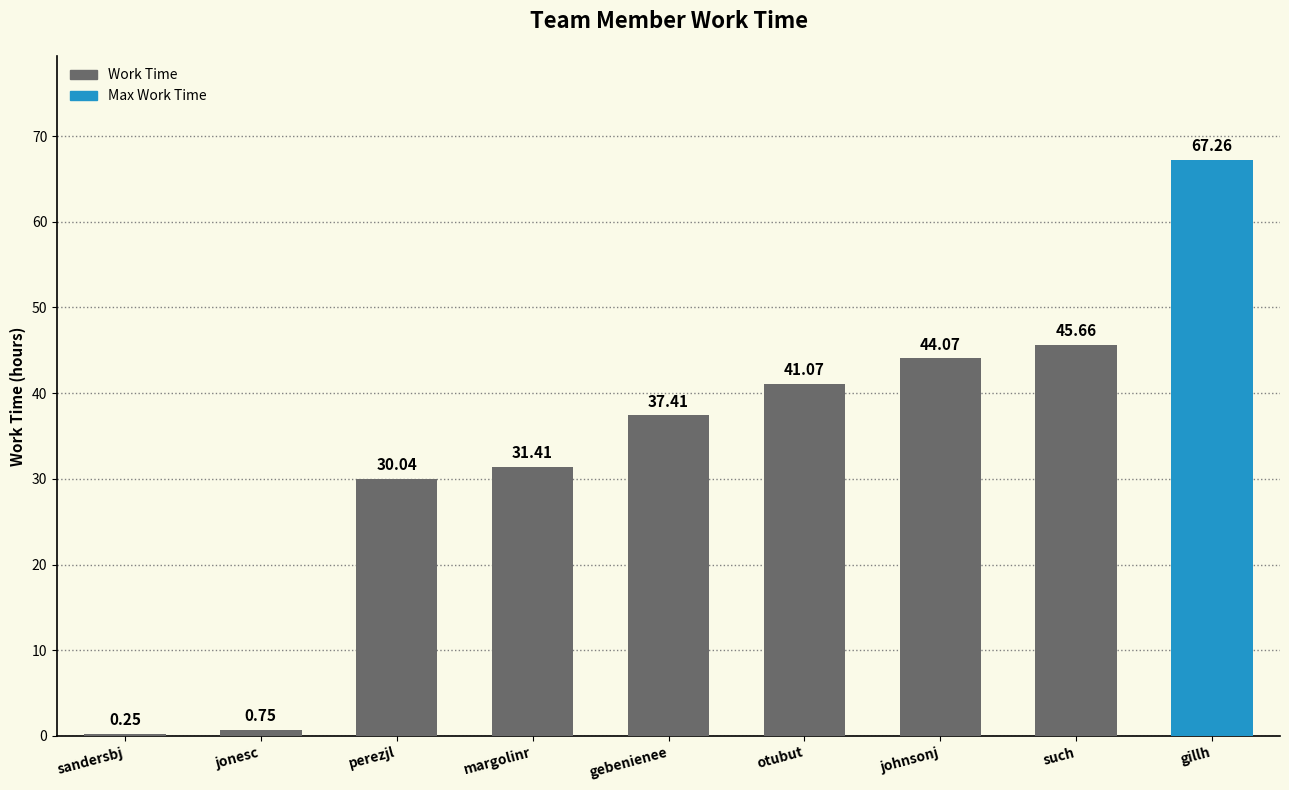

What is the difference between the values at otubut and gillh?

26.2